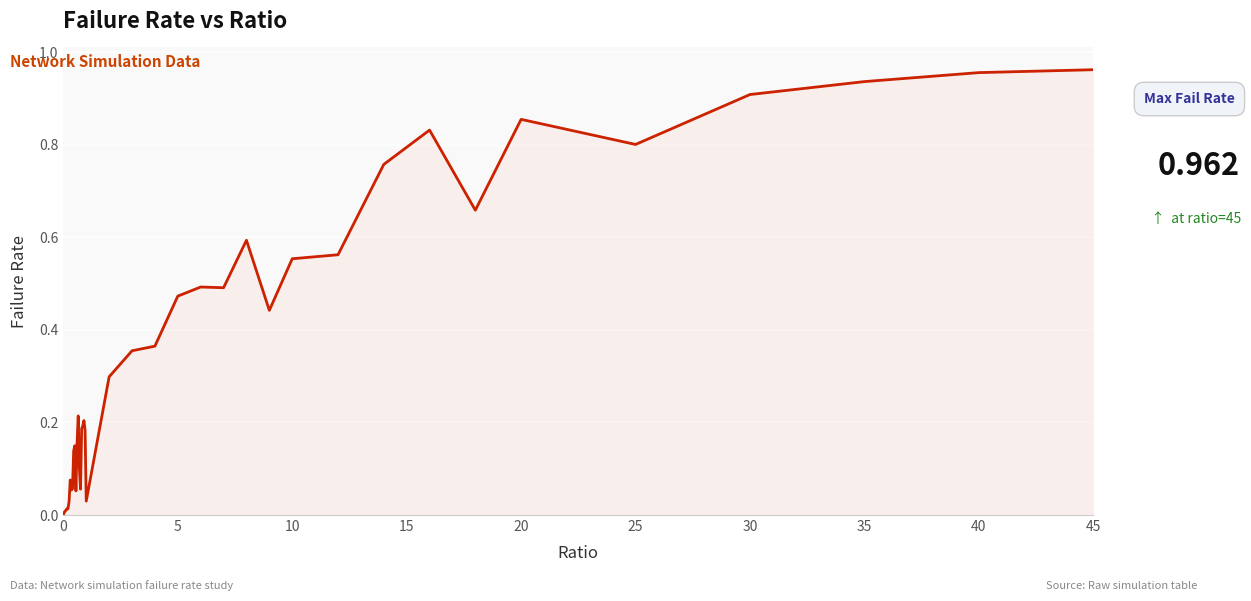

What is the average value?

0.4